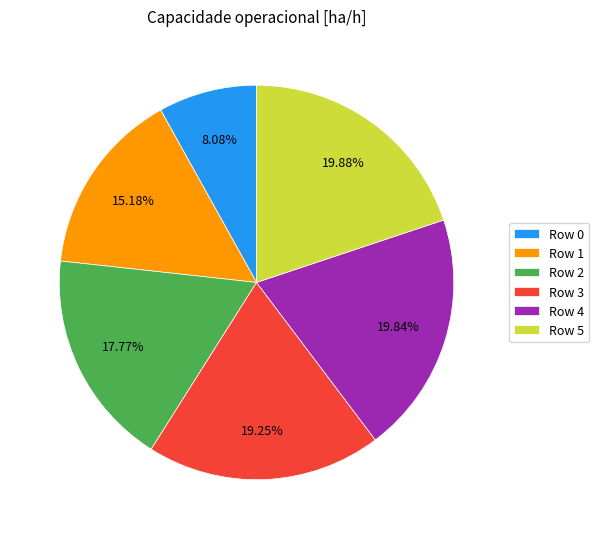

To the nearest percent, what percentage of the pie is Row 0?

8%